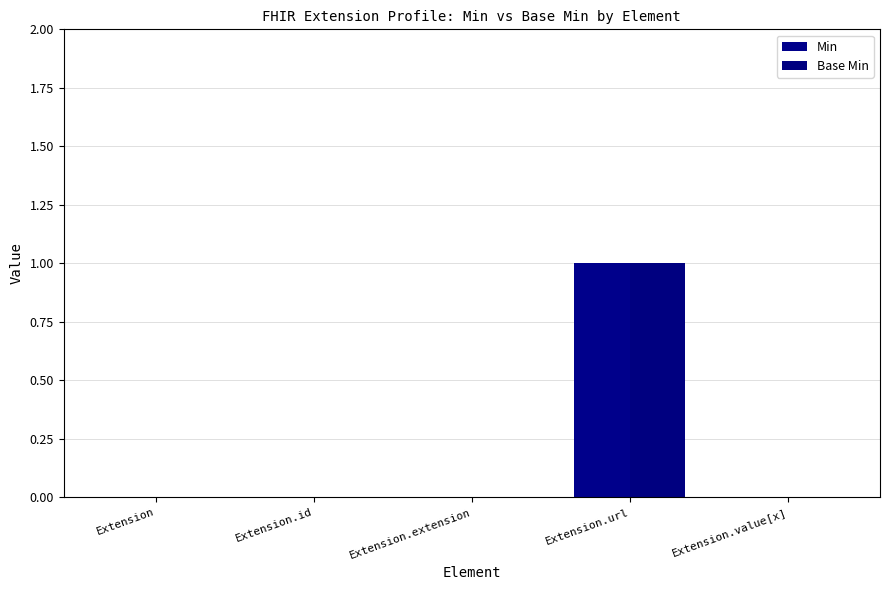

Are the bars grouped side by side (vs. stacked)?

Yes